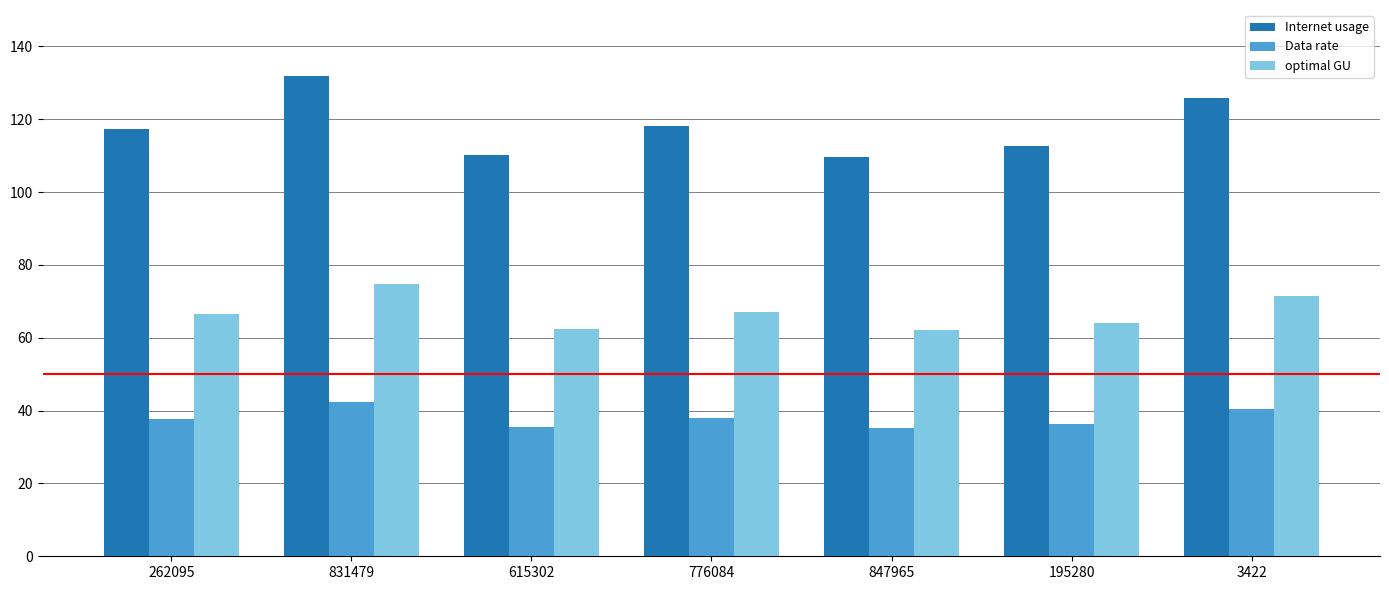

Is the value of Data rate at 3422 greater than the value of Internet usage at 195280?

No